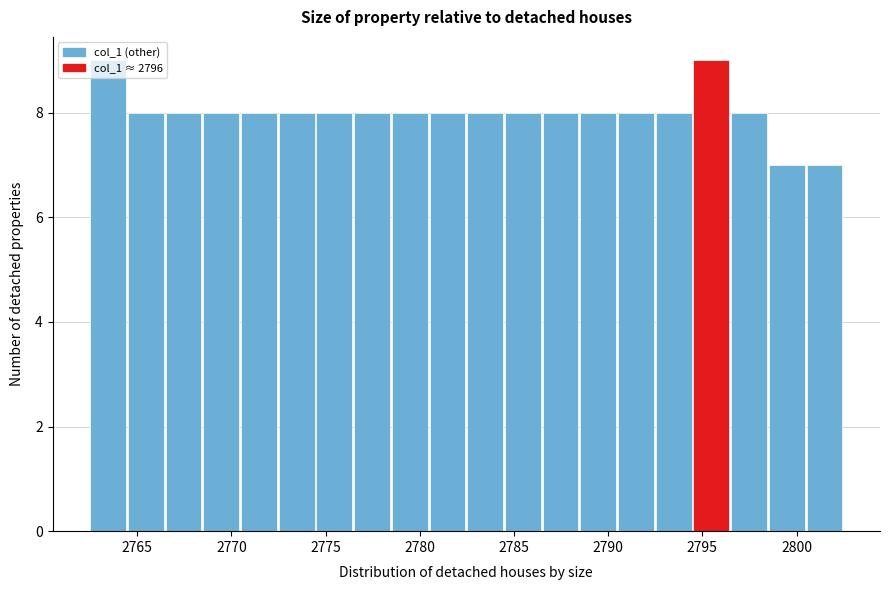

How tall is the bar that spans 2790.5 to 2792.5 on the x-axis? Neither the bar edges nor the heights are printed on the chart, so give them approximately, as read against the axes.

8